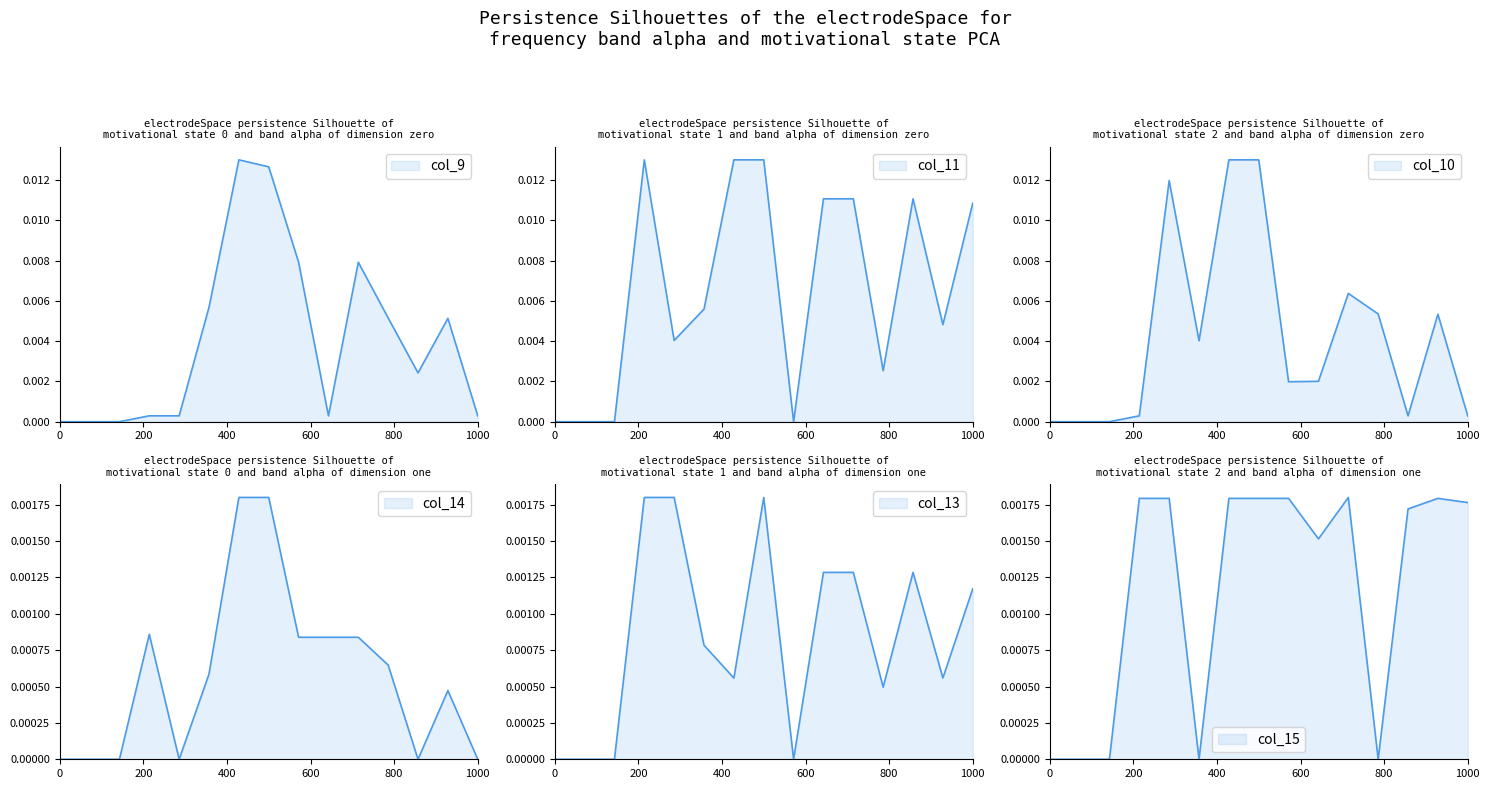

How many interior local peaks does the col_11 series have?

2